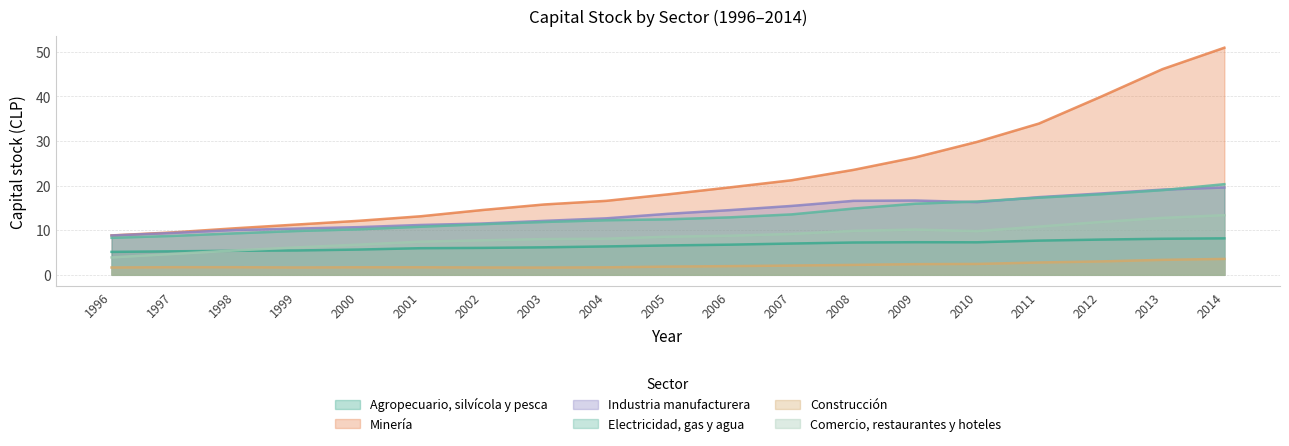

True or false: Agropecuario, silvícola y pesca has more than 2 points higher than both neighbors.

False